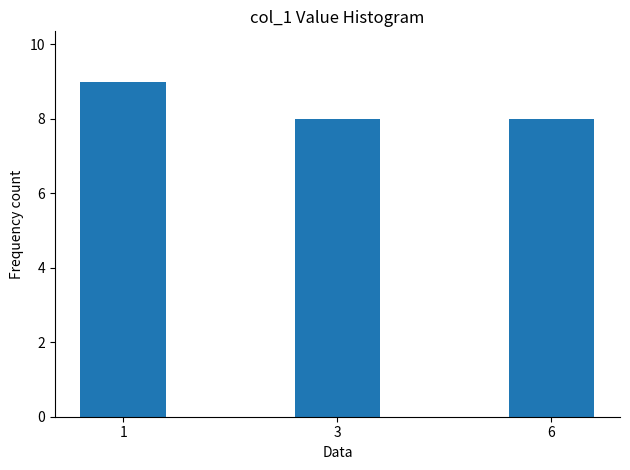

What is the value of the 1st bar from the left?

9